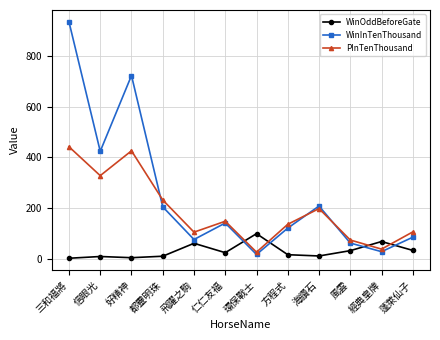

Which series has the largest total across all categories?

WinInTenThousand